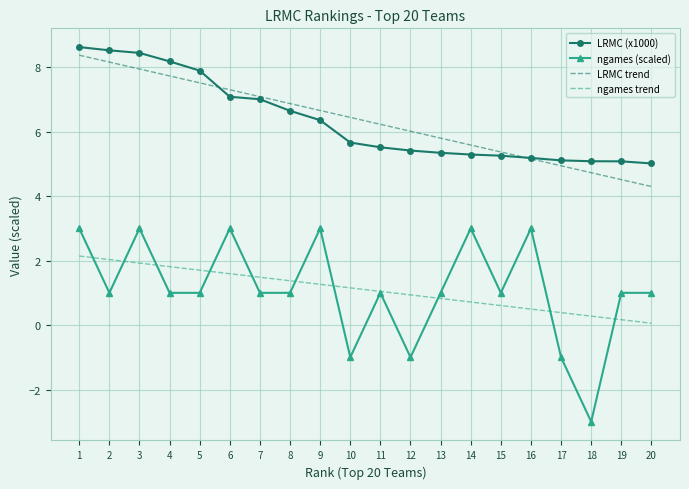

True or false: ngames trend and LRMC trend intersect in this chart.

False